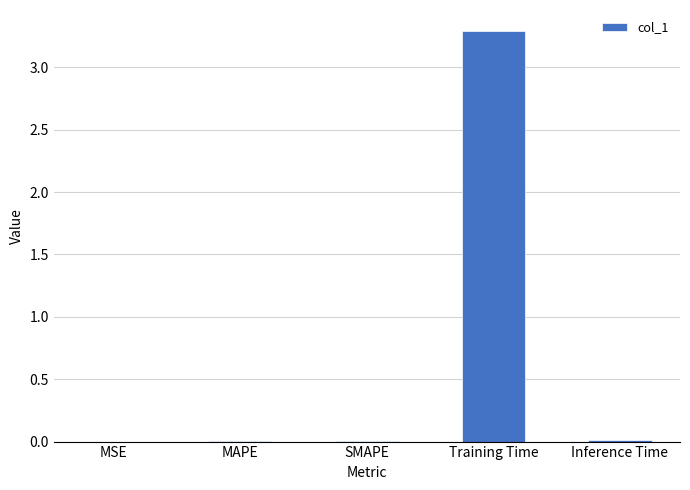

Is it true that the value at MAPE is 0.0?

True